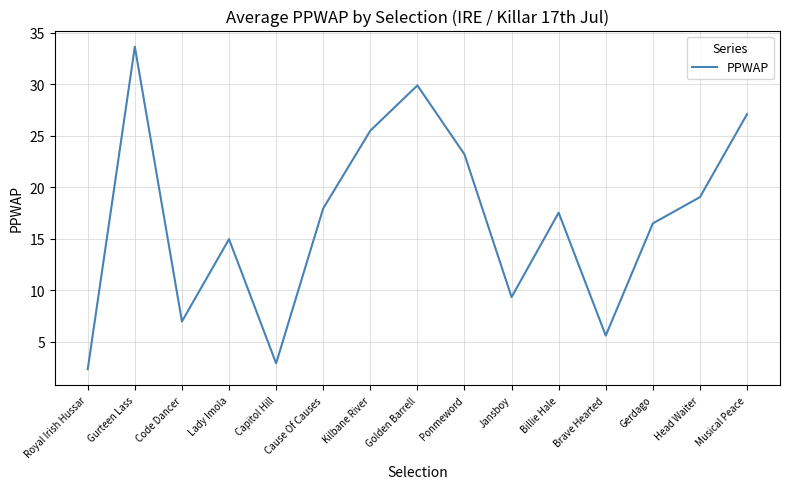

Reading left to right, transcribe all the data shown in this chart.

2.3	33.6	6.9	14.9	2.9	17.9	25.5	29.9	23.2	9.3	17.5	5.6	16.5	19.0	27.1